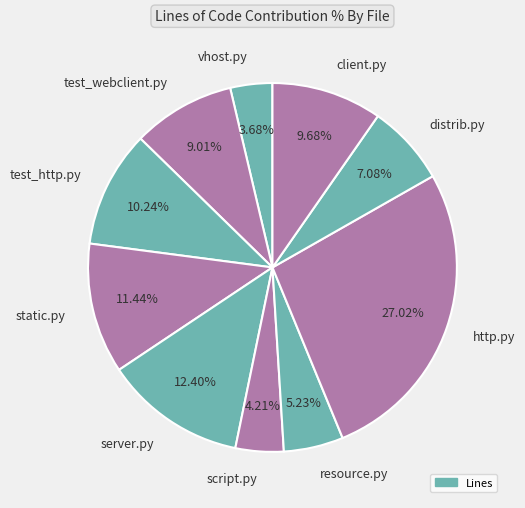

The client.py slice represents 10% of the pie. True or false?

True